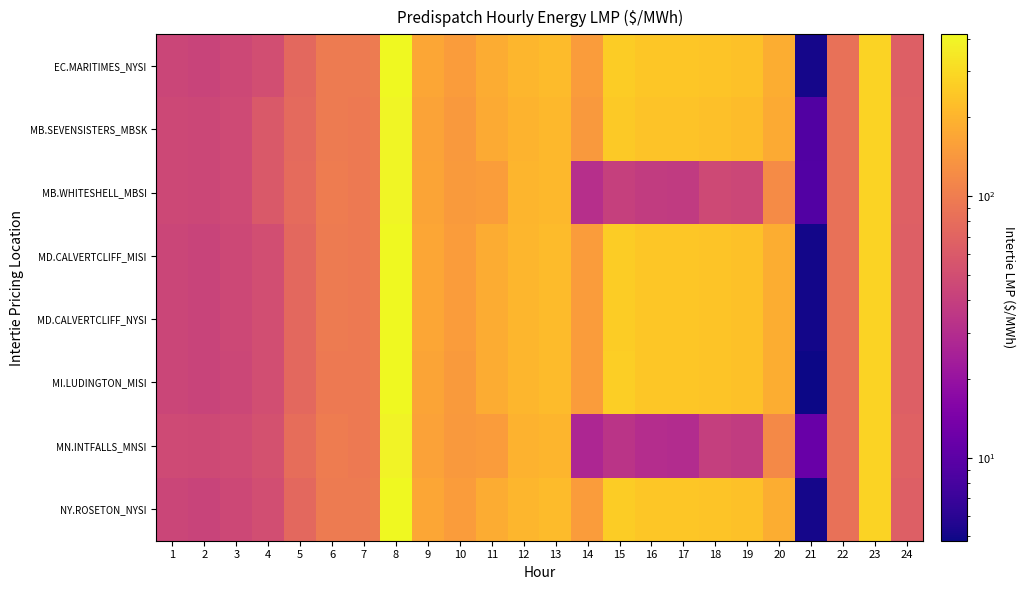

Reading left to right, what are all the values shown in this chart?

EC.MARITIMES_NYSI: 1=44.2	2=43.0	3=45.7	4=50.0	5=75.2	6=96.7	7=96.4	8=415.9	9=170.0	10=149.0	11=182.8	12=204.6	13=217.2	14=150.4	15=263.5	16=244.1	17=246.2	18=240.9	19=231.1	20=185.7	21=5.1	22=83.8	23=281.4	24=65.0
MB.SEVENSISTERS_MBSK: 1=46.0	2=45.3	3=47.5	4=60.0	5=76.8	6=97.3	7=95.8	8=395.0	9=163.0	10=144.3	11=178.4	12=197.1	13=208.2	14=143.8	15=252.6	16=235.5	17=234.1	18=229.5	19=219.2	20=177.6	21=8.9	22=84.1	23=282.4	24=66.5
MB.WHITESHELL_MBSI: 1=46.0	2=45.4	3=47.5	4=60.0	5=78.0	6=98.7	7=95.8	8=401.3	9=165.7	10=146.5	11=152.5	12=200.2	13=208.2	14=31.3	15=40.7	16=37.8	17=36.9	18=46.8	19=44.9	20=122.1	21=9.0	22=84.1	23=282.4	24=66.5
MD.CALVERTCLIFF_MISI: 1=44.2	2=43.0	3=45.7	4=50.0	5=75.2	6=96.5	7=96.1	8=412.8	9=169.0	10=149.1	11=183.2	12=205.0	13=217.6	14=150.5	15=264.0	16=244.8	17=246.2	18=240.4	19=230.7	20=185.5	21=5.0	22=83.8	23=281.4	24=65.0
MD.CALVERTCLIFF_NYSI: 1=44.2	2=43.0	3=45.7	4=50.0	5=75.2	6=96.5	7=96.1	8=412.8	9=169.0	10=149.1	11=183.2	12=205.0	13=217.6	14=150.5	15=264.0	16=244.8	17=246.2	18=240.4	19=230.7	20=185.5	21=5.0	22=83.8	23=281.4	24=65.0
MI.LUDINGTON_MISI: 1=44.0	2=42.8	3=45.5	4=49.8	5=74.7	6=96.1	7=95.7	8=409.7	9=167.7	10=148.7	11=183.3	12=204.8	13=217.6	14=150.5	15=264.5	16=245.2	17=245.9	18=240.0	19=230.2	20=185.2	21=4.8	22=83.8	23=281.1	24=65.0
MN.INTFALLS_MNSI: 1=47.4	2=46.5	3=48.1	4=52.5	5=79.7	6=99.1	7=95.0	8=390.0	9=161.9	10=143.8	11=149.4	12=194.1	13=201.6	14=27.1	15=33.3	16=30.4	17=29.9	18=39.7	19=38.1	20=117.4	21=11.6	22=84.0	23=282.7	24=67.4
NY.ROSETON_NYSI: 1=44.2	2=43.0	3=45.7	4=50.0	5=75.2	6=96.7	7=96.4	8=415.9	9=170.0	10=149.0	11=182.8	12=204.6	13=217.2	14=150.4	15=263.5	16=244.1	17=246.2	18=240.9	19=231.1	20=185.7	21=5.1	22=83.8	23=281.4	24=65.0